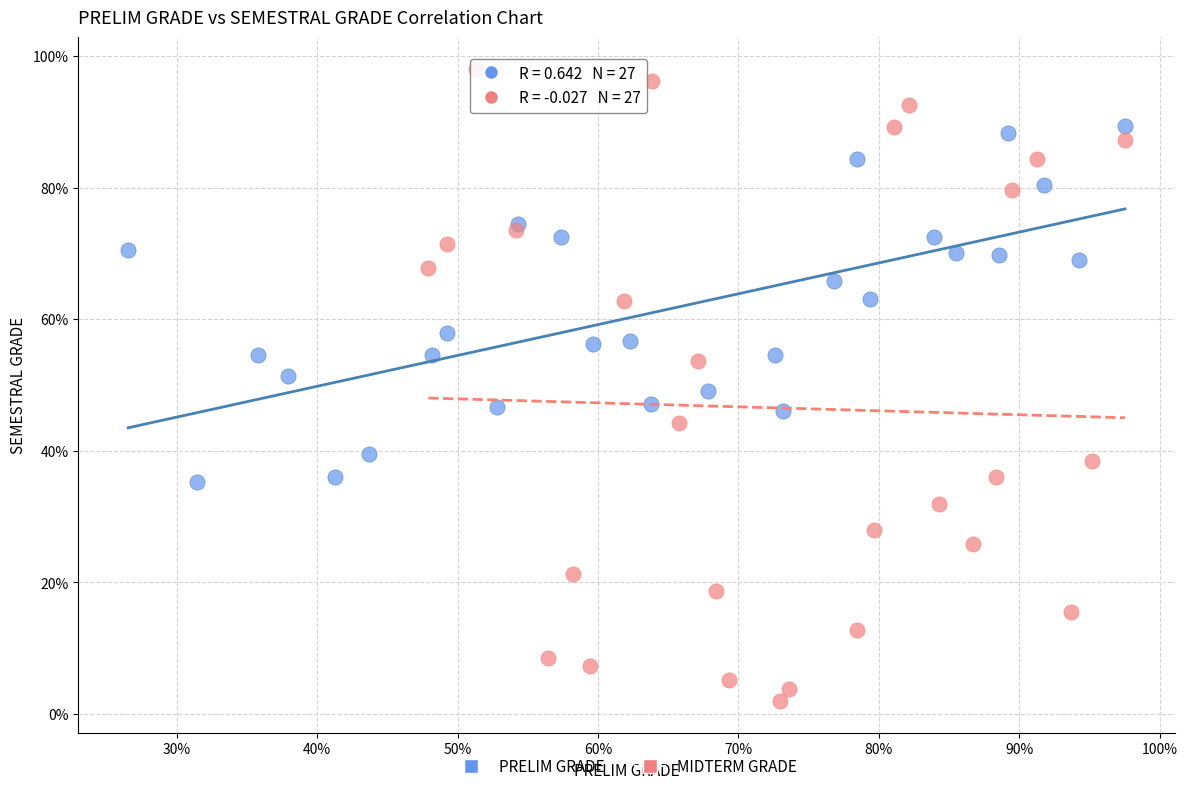

Which series has the widest spread of Y values?

MIDTERM GRADE